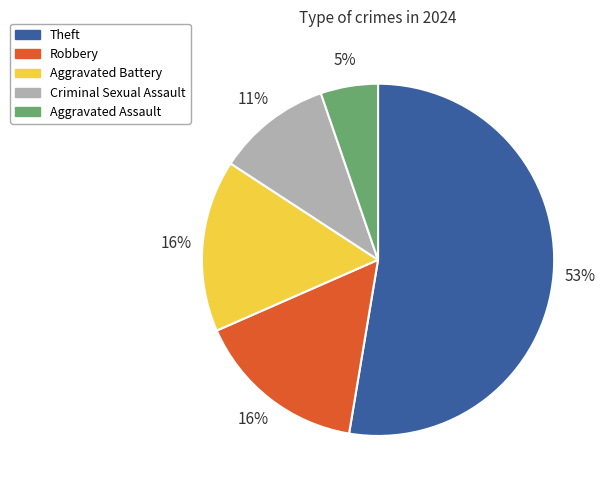

True or false: Criminal Sexual Assault accounts for 5% of the total.

False